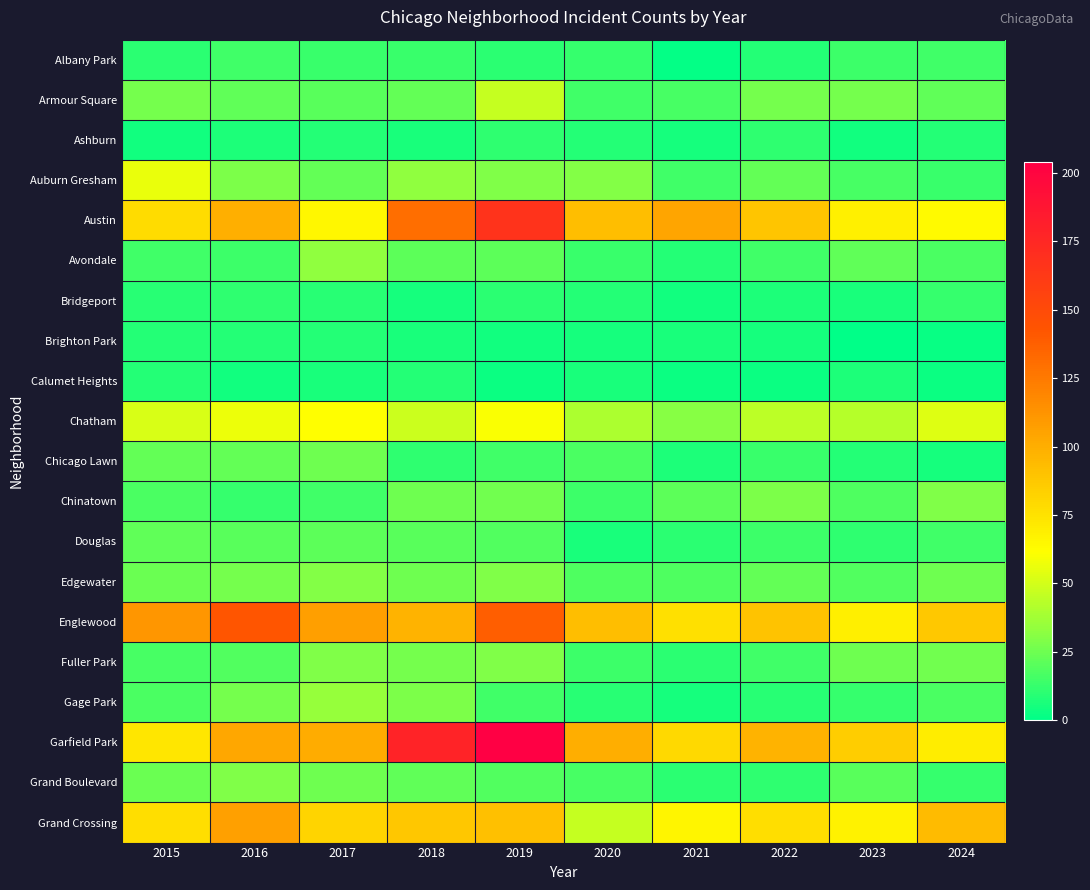

Reading left to right, list all the values displayed in this chart.

Albany Park: 2015=10	2016=15	2017=13	2018=13	2019=10	2020=12	2021=1	2022=8	2023=14	2024=15
Armour Square: 2015=27	2016=22	2017=20	2018=23	2019=47	2020=15	2021=16	2022=27	2023=27	2024=22
Ashburn: 2015=4	2016=7	2017=8	2018=6	2019=11	2020=8	2021=5	2022=11	2023=4	2024=8
Auburn Gresham: 2015=56	2016=28	2017=23	2018=33	2019=29	2020=30	2021=15	2022=23	2023=16	2024=13
Austin: 2015=78	2016=99	2017=65	2018=130	2019=167	2020=92	2021=104	2022=89	2023=68	2024=63
Avondale: 2015=15	2016=14	2017=33	2018=21	2019=21	2020=13	2021=8	2022=15	2023=22	2024=17
Bridgeport: 2015=9	2016=11	2017=9	2018=5	2019=10	2020=8	2021=4	2022=7	2023=6	2024=12
Brighton Park: 2015=8	2016=8	2017=8	2018=6	2019=4	2020=5	2021=6	2022=5	2023=0	2024=2
Calumet Heights: 2015=8	2016=4	2017=6	2018=8	2019=3	2020=6	2021=3	2022=3	2023=7	2024=3
Chatham: 2015=51	2016=57	2017=62	2018=48	2019=60	2020=40	2021=31	2022=44	2023=43	2024=53
Chicago Lawn: 2015=23	2016=23	2017=25	2018=11	2019=15	2020=17	2021=7	2022=13	2023=8	2024=5
Chinatown: 2015=17	2016=12	2017=15	2018=25	2019=26	2020=14	2021=21	2022=28	2023=18	2024=29
Douglas: 2015=22	2016=20	2017=21	2018=20	2019=19	2020=6	2021=10	2022=14	2023=11	2024=15
Edgewater: 2015=24	2016=27	2017=30	2018=25	2019=29	2020=18	2021=18	2022=23	2023=19	2024=25
Englewood: 2015=111	2016=142	2017=107	2018=98	2019=138	2020=92	2021=76	2022=90	2023=69	2024=87
Fuller Park: 2015=16	2016=19	2017=29	2018=27	2019=29	2020=14	2021=10	2022=15	2023=25	2024=26
Gage Park: 2015=17	2016=27	2017=35	2018=28	2019=15	2020=9	2021=5	2022=9	2023=12	2024=17
Garfield Park: 2015=73	2016=103	2017=101	2018=178	2019=204	2020=100	2021=79	2022=98	2023=85	2024=70
Grand Boulevard: 2015=24	2016=29	2017=25	2018=22	2019=19	2020=16	2021=10	2022=11	2023=20	2024=12
Grand Crossing: 2015=77	2016=106	2017=82	2018=88	2019=91	2020=47	2021=66	2022=77	2023=67	2024=94